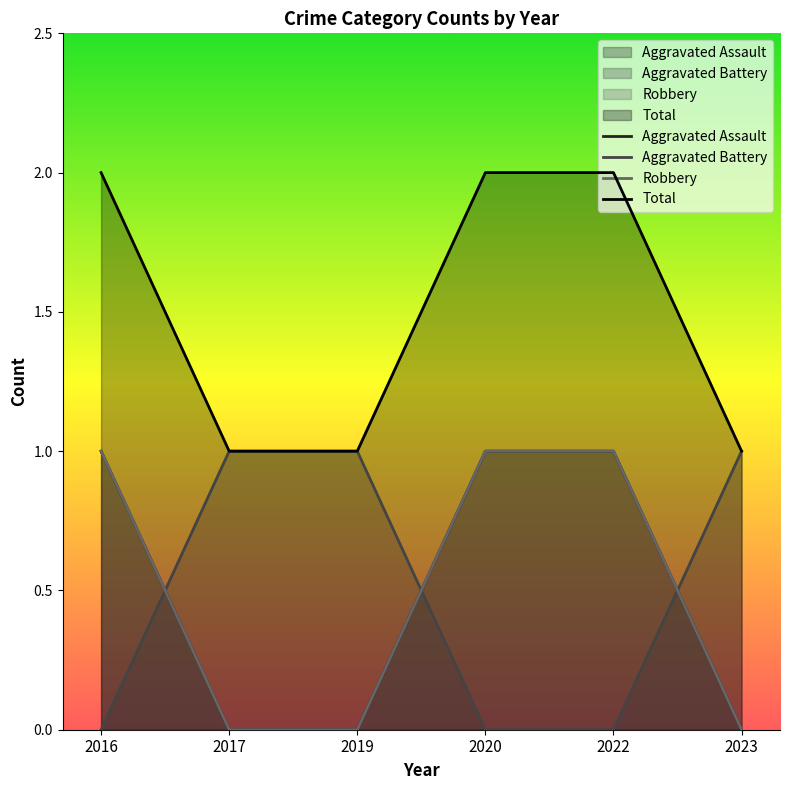

The Robbery series shows 1 at 2022. True or false?

True